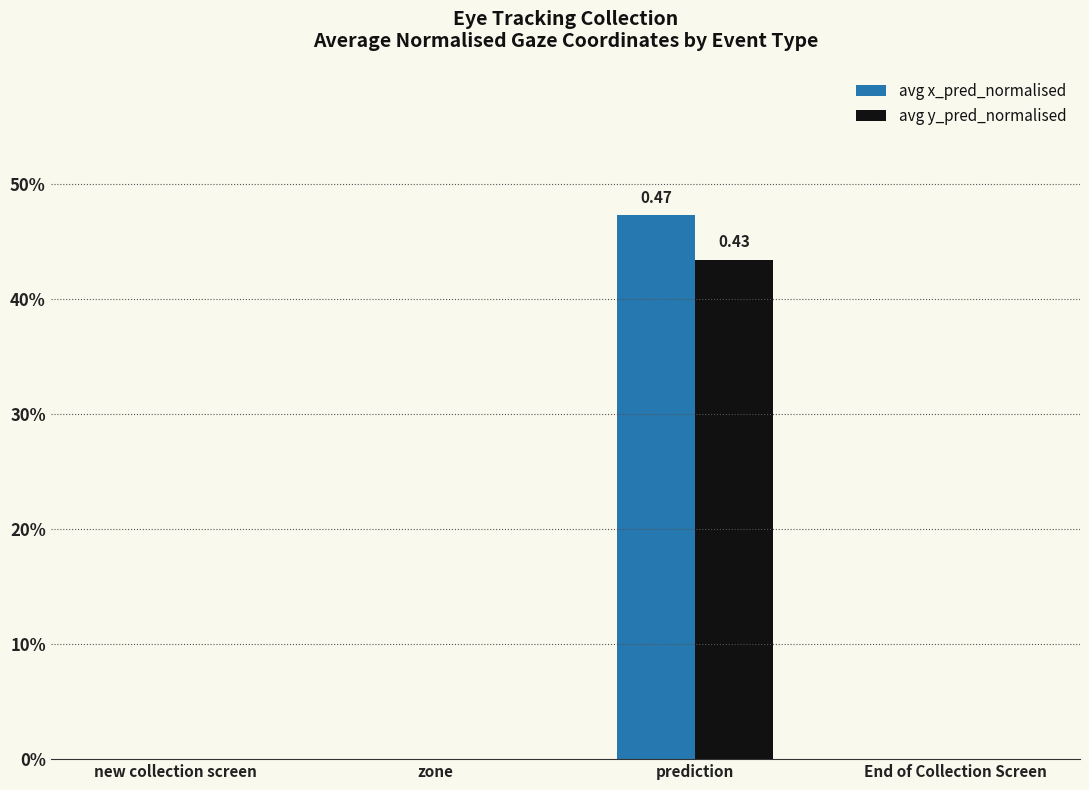

How many avg x_pred_normalised values are between 0 and 1?

4